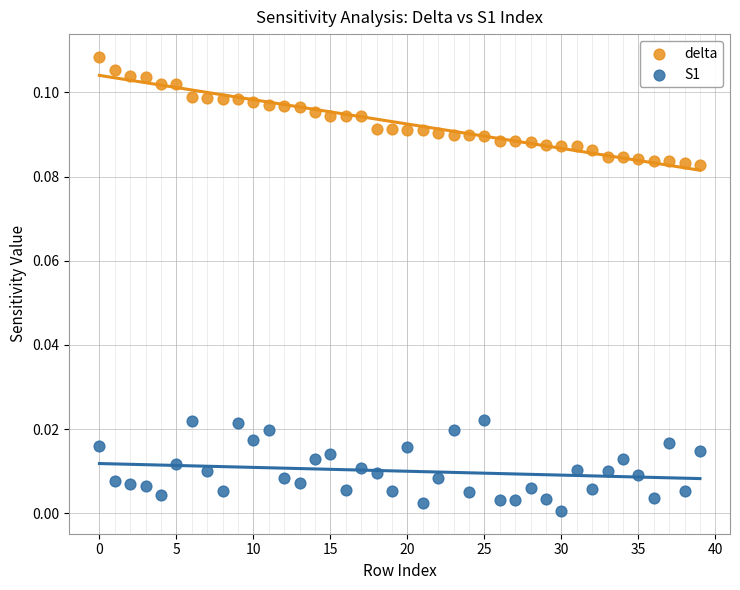

Which series contains the highest Y value?

delta